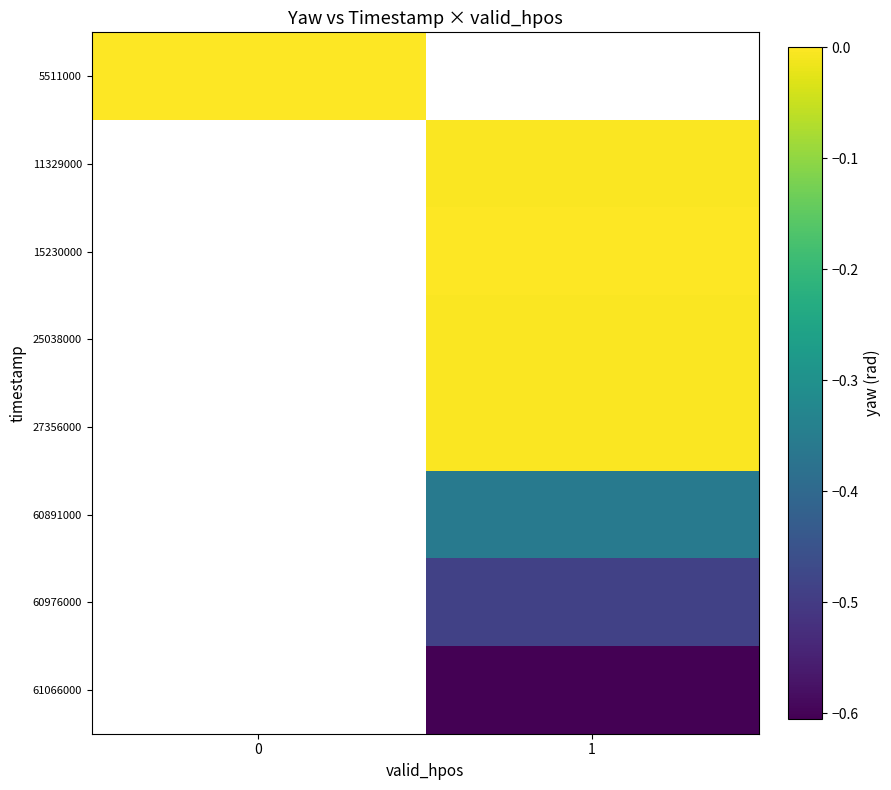

The value of row_0 at 0 is 0.0. True or false?

True